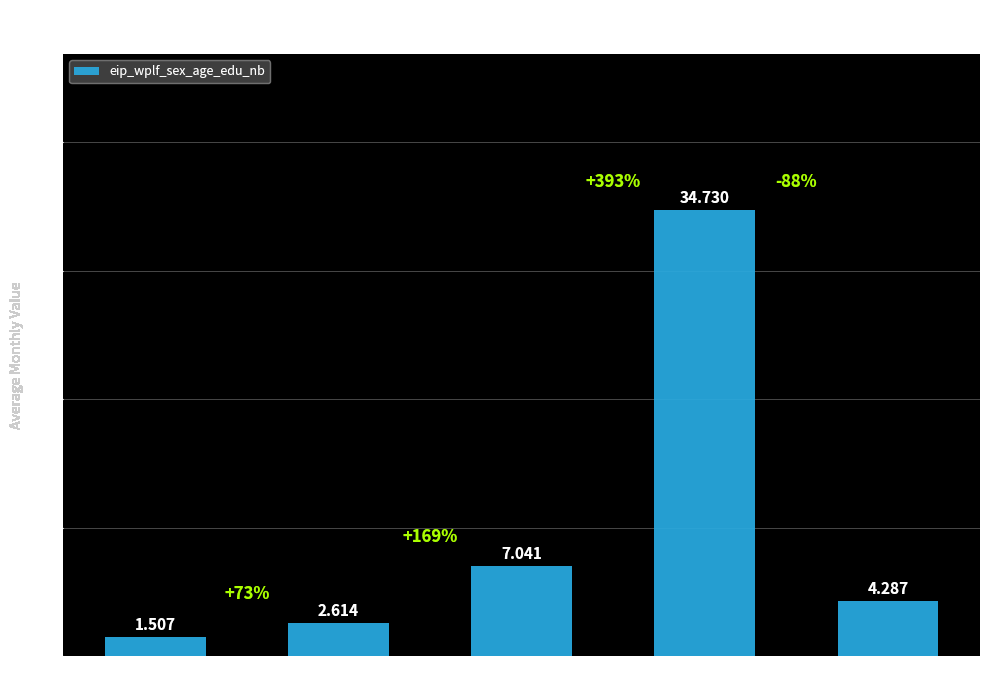

At which category does the chart reach its peak across all series?

2021